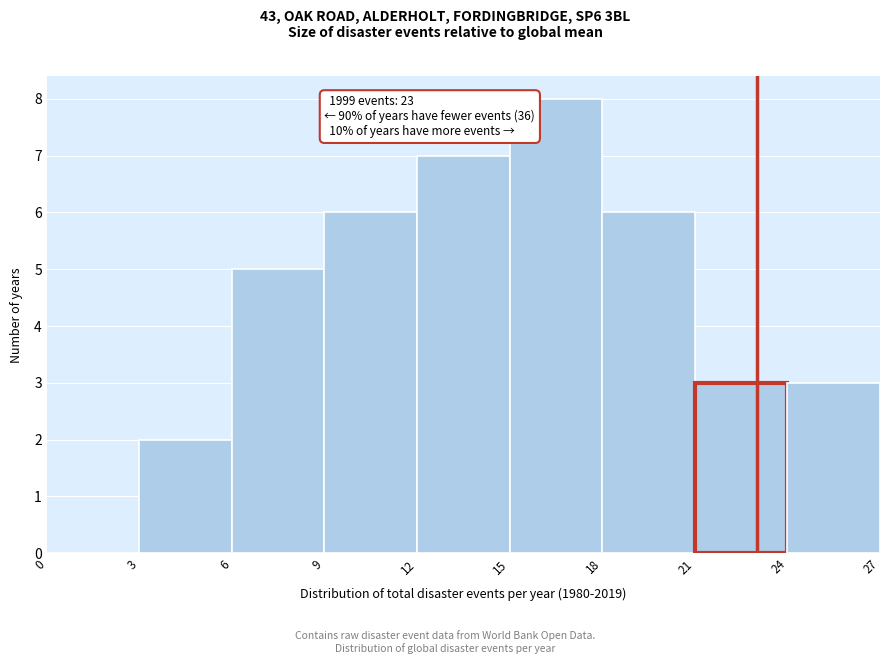

Which range on the x-axis has the tallest bar?

15 to 18